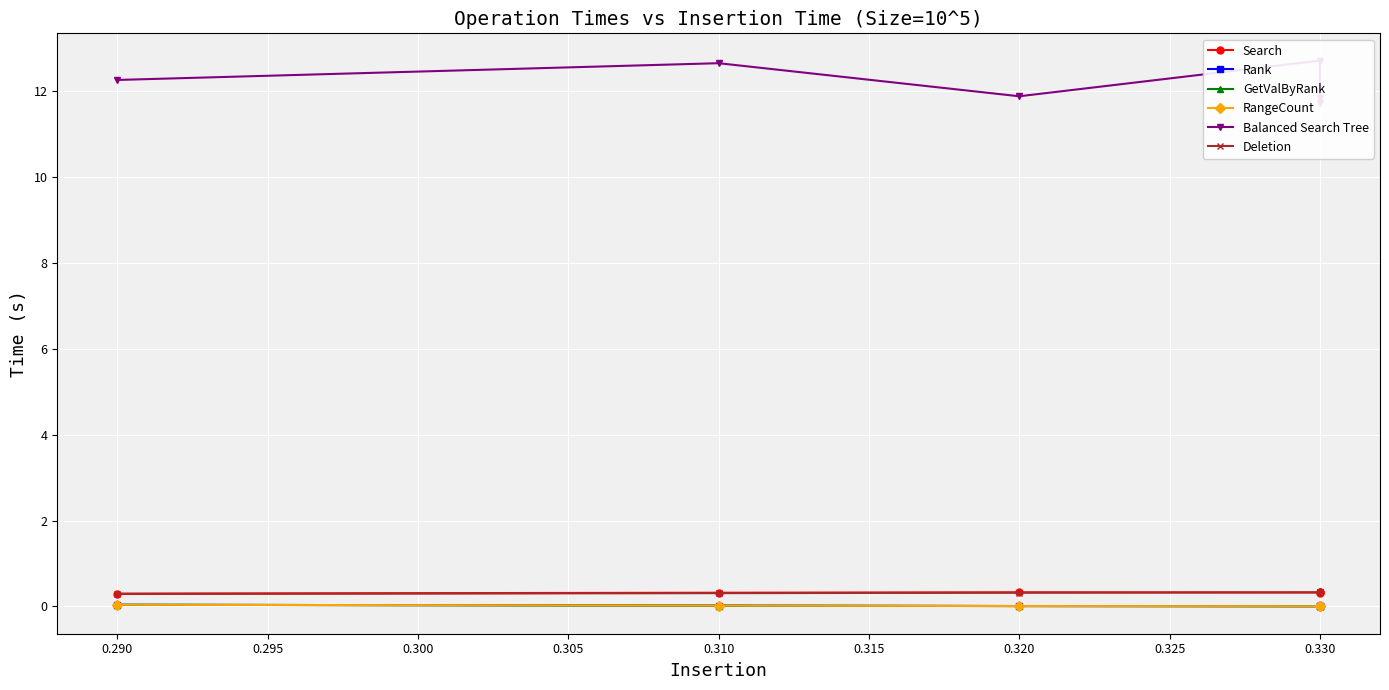

What are all the series names shown in the legend?

Search, Rank, GetValByRank, RangeCount, Balanced Search Tree, Deletion